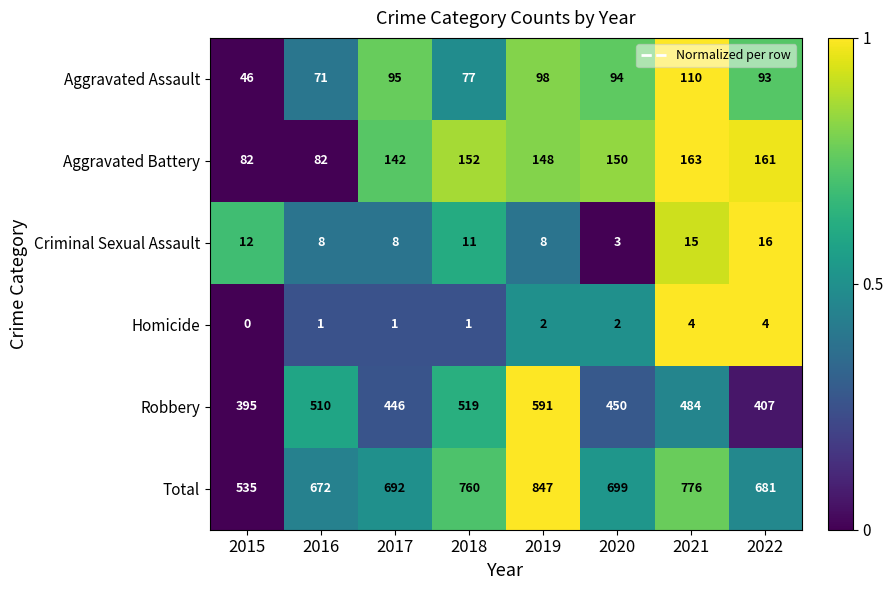

At which label does Aggravated Assault first exceed 94?

2017